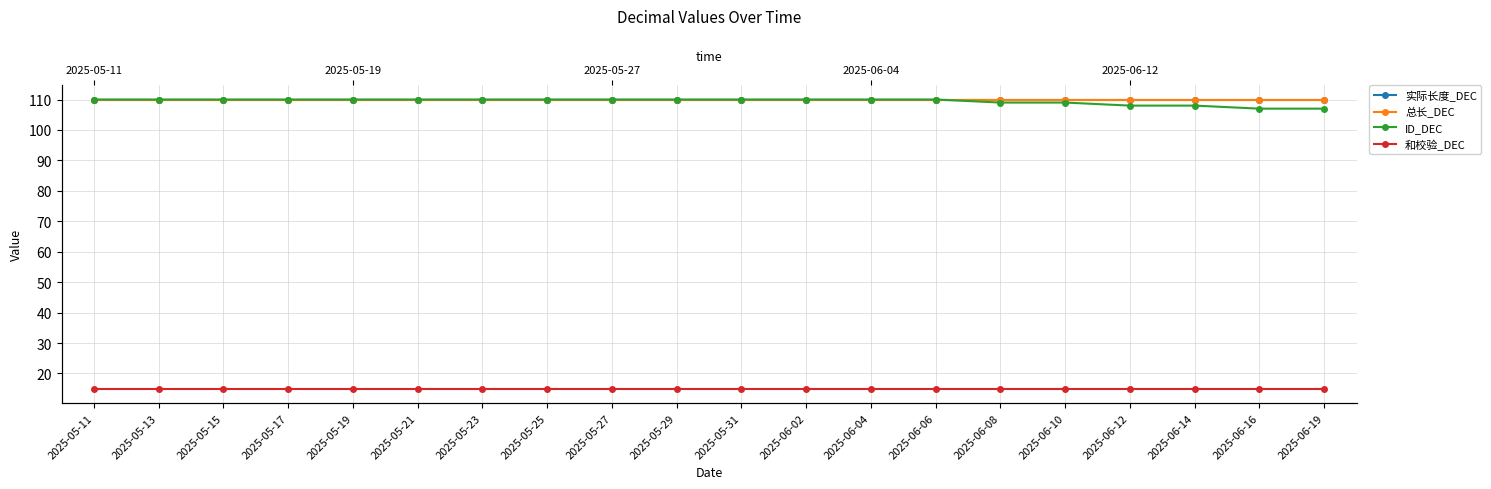

The value of 和校验_DEC at 2025-06-10 is 15. True or false?

True